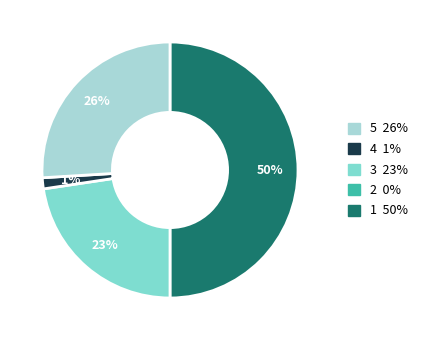

To the nearest percent, what is the average slice percentage?

25%